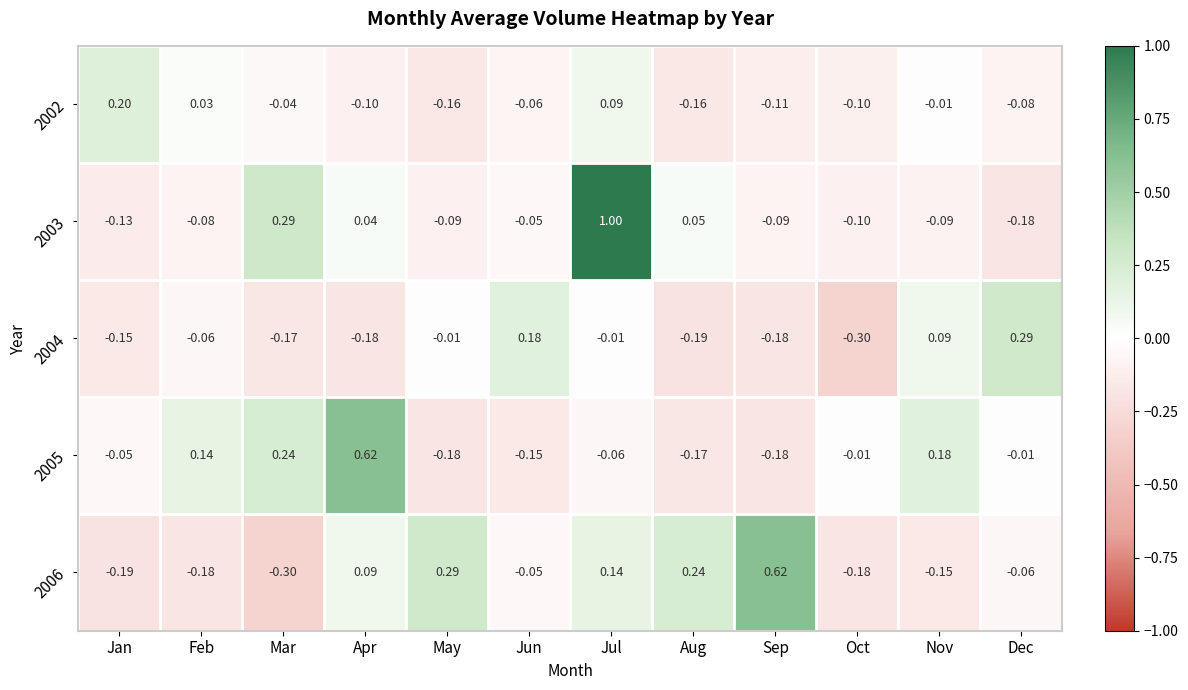

How many values in 2002 are above zero?

3